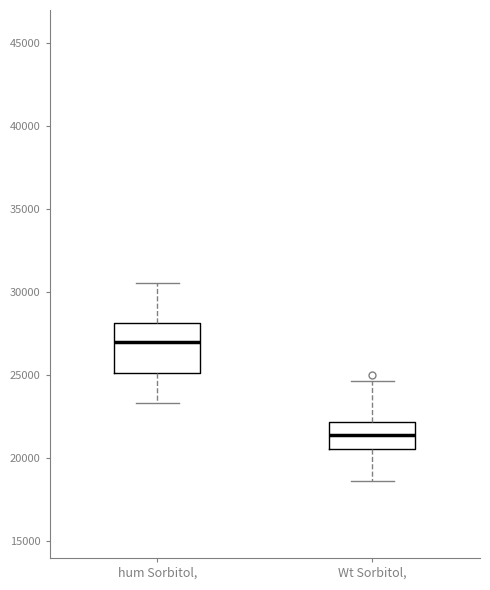

Which box's median line is the lowest?

Wt Sorbitol,